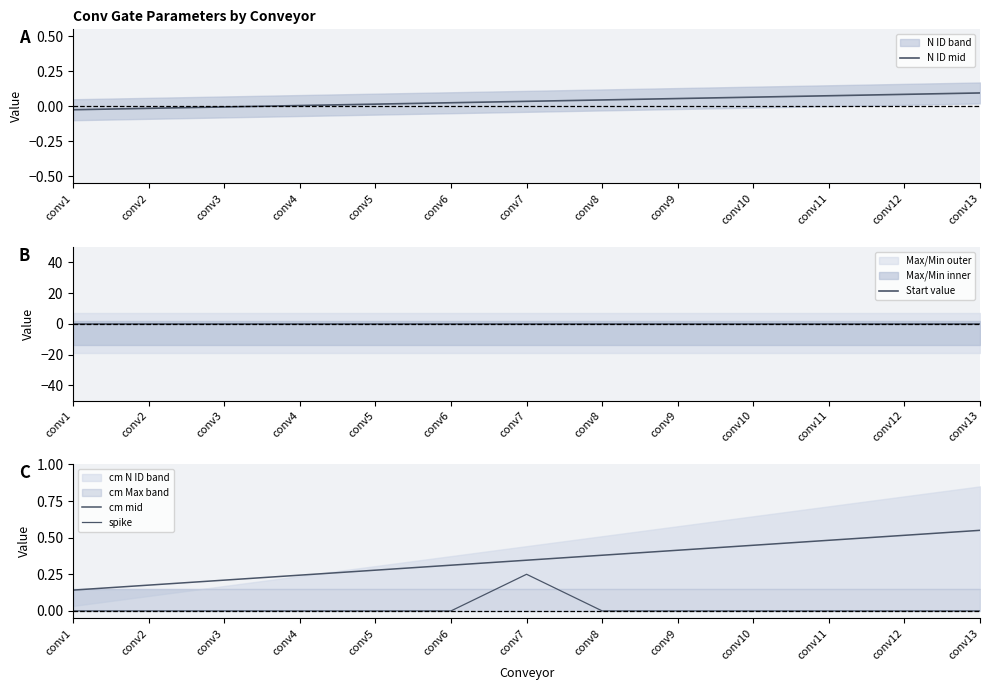

How many data points does each series have?

13